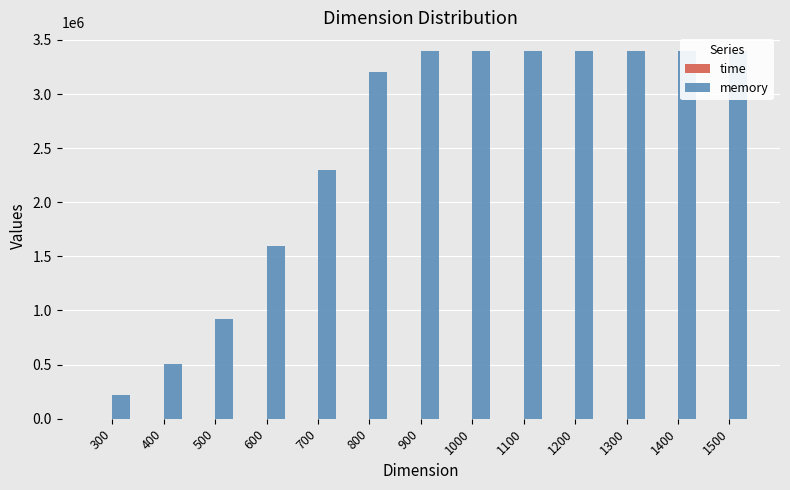

Is it true that time equals 6.2 at 1300?

False